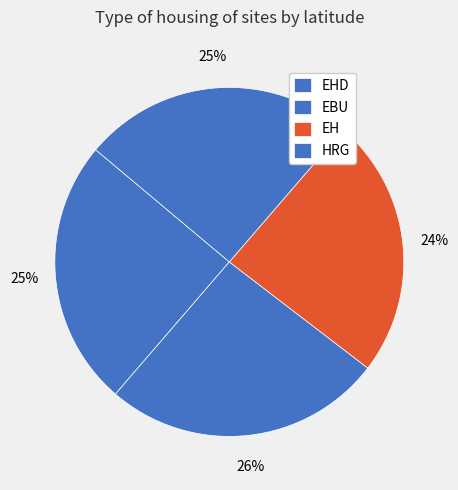

What percentage is the HRG slice, to the nearest percent?

25%